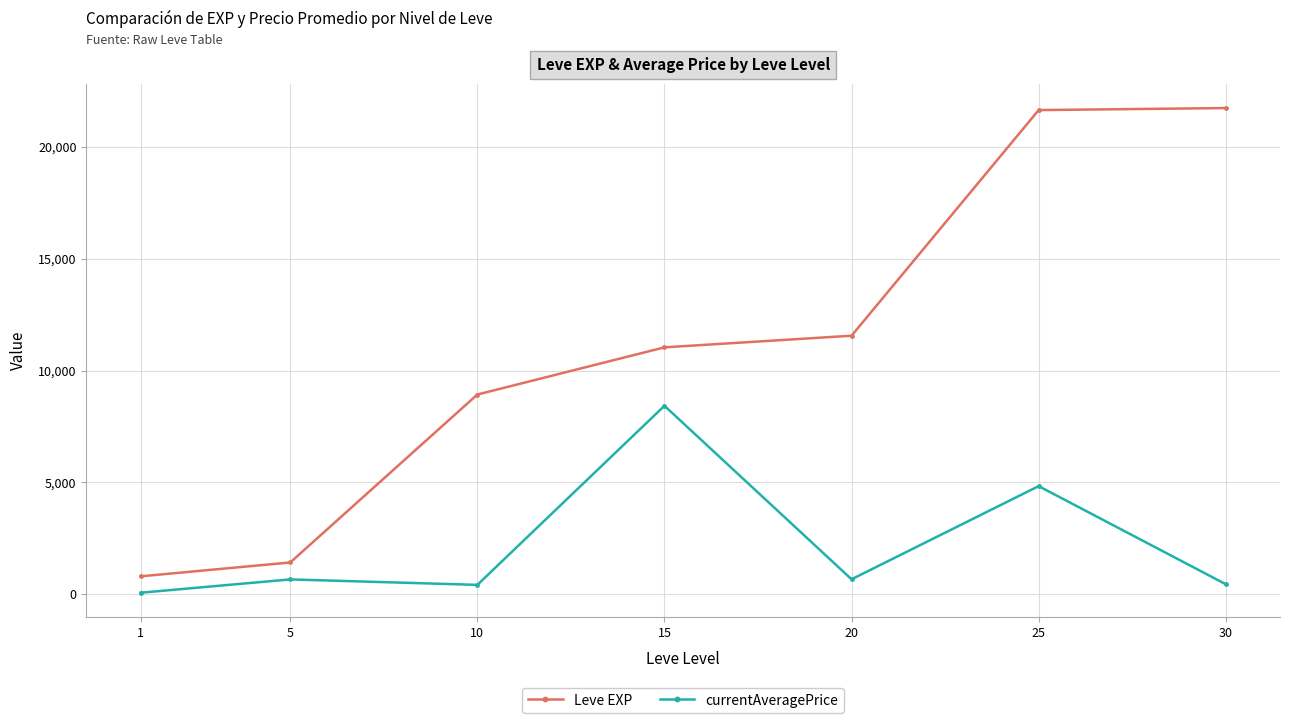

The value of Leve EXP at 15 is 19460.3. True or false?

False